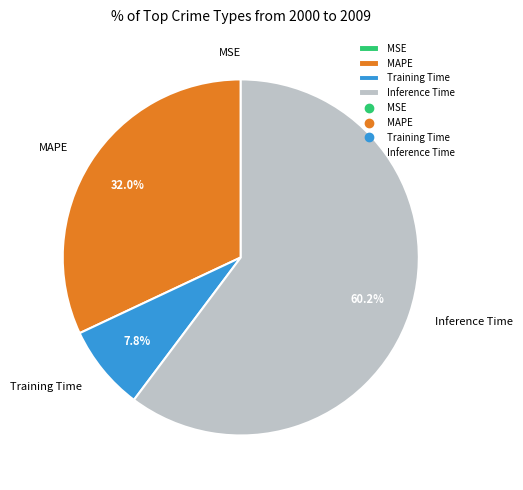

What percentage is the MAPE slice, to the nearest percent?

32%